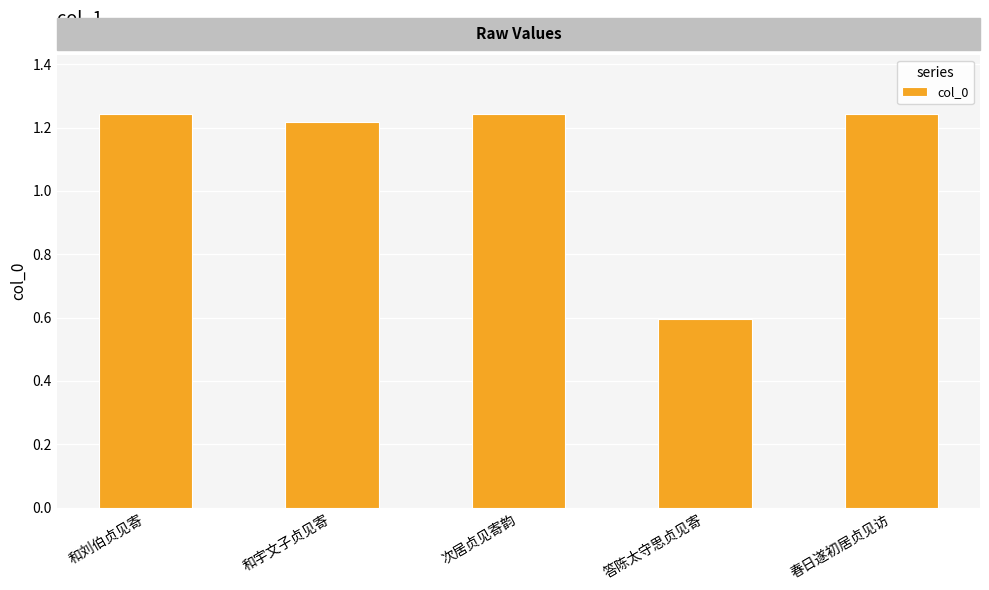

What is the average value?

1108586